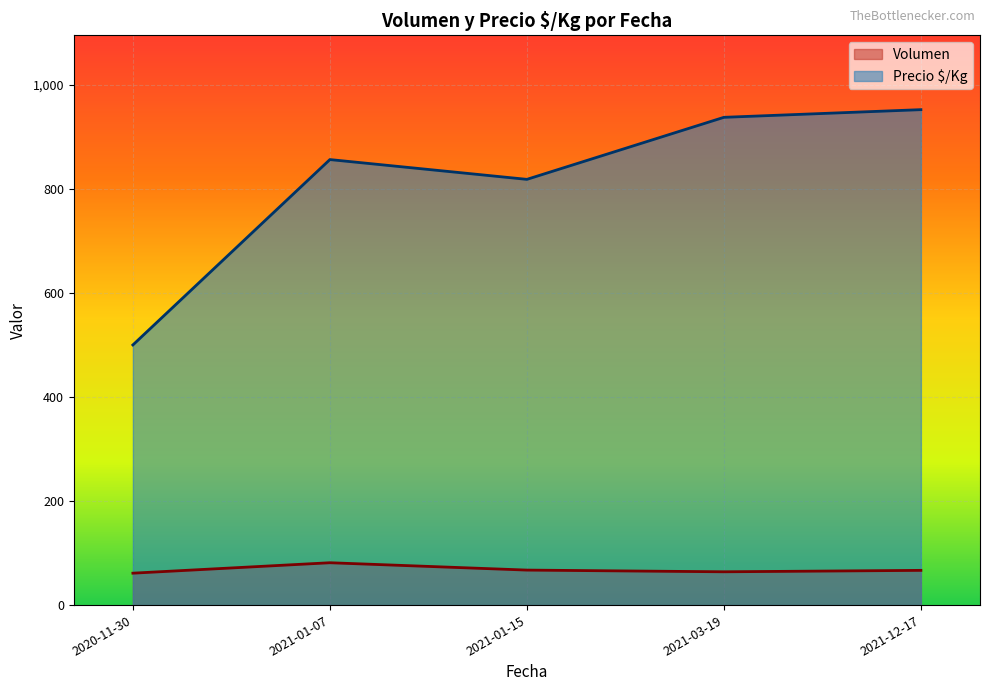

What is the difference between the highest and lowest values at 2021-01-15?

751.0